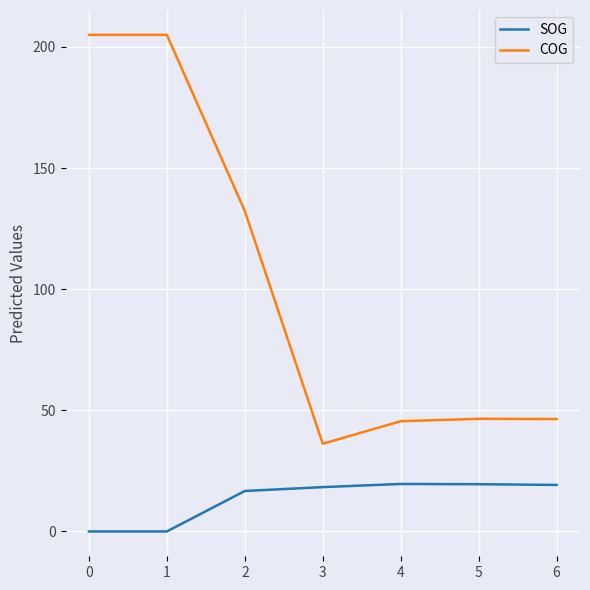

What is the difference between the maximum and second lowest values in the COG series?

159.5